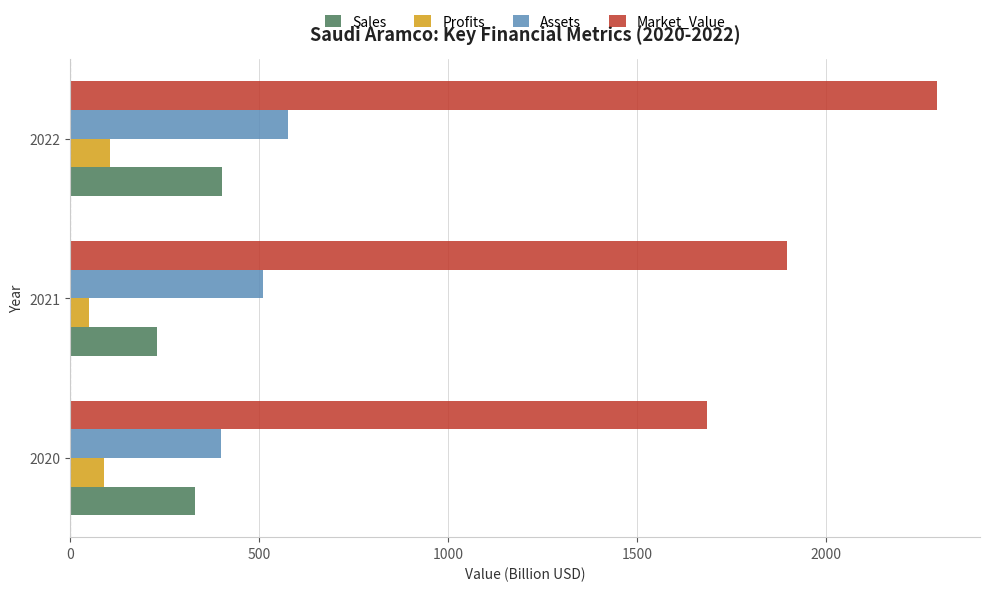

What is the greatest value displayed?

2292.1